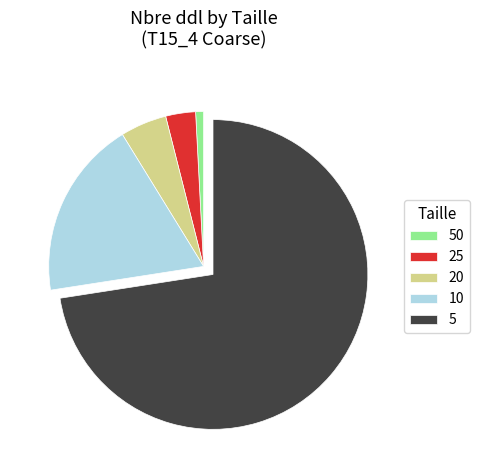

Is there any slice that represents more than half of the pie?

Yes